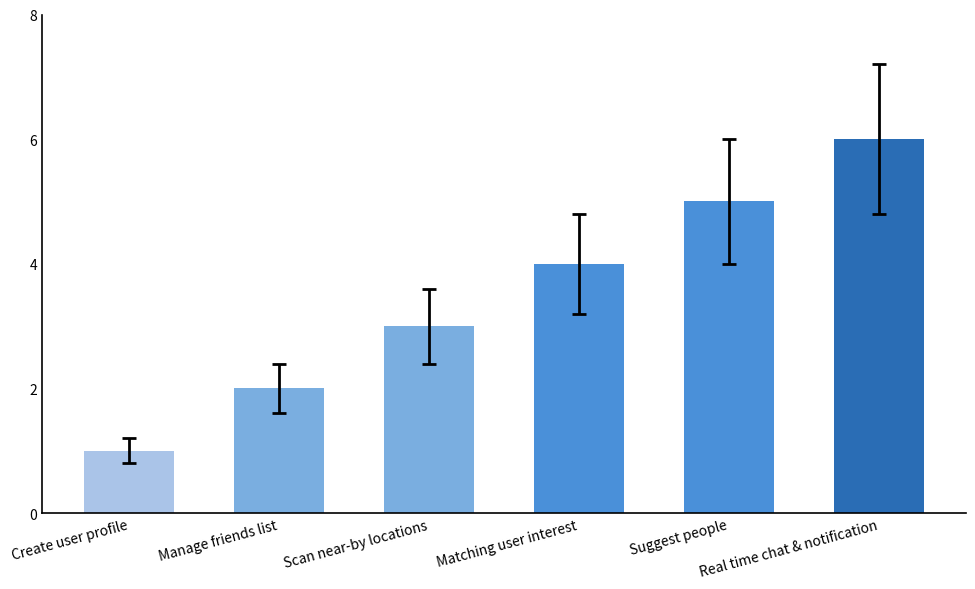

The chart shows a value of 5 at Scan near-by locations. True or false?

False